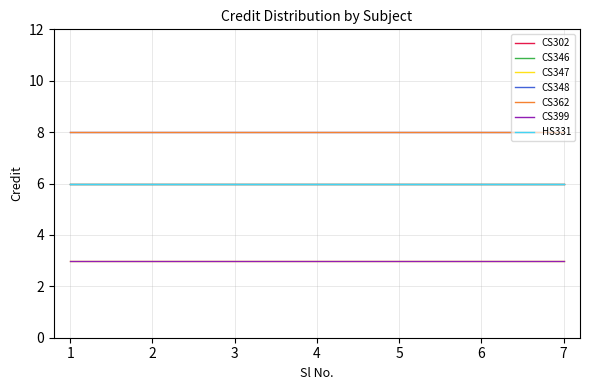

Does the chart have visible grid lines?

Yes